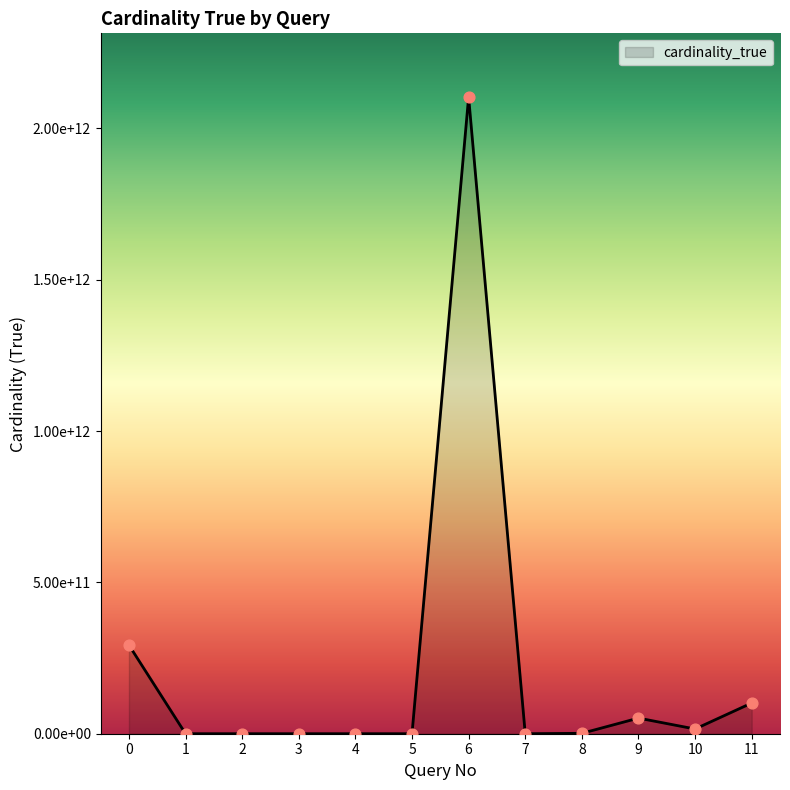

What is the change in value from 0 to 7?

-292857627456